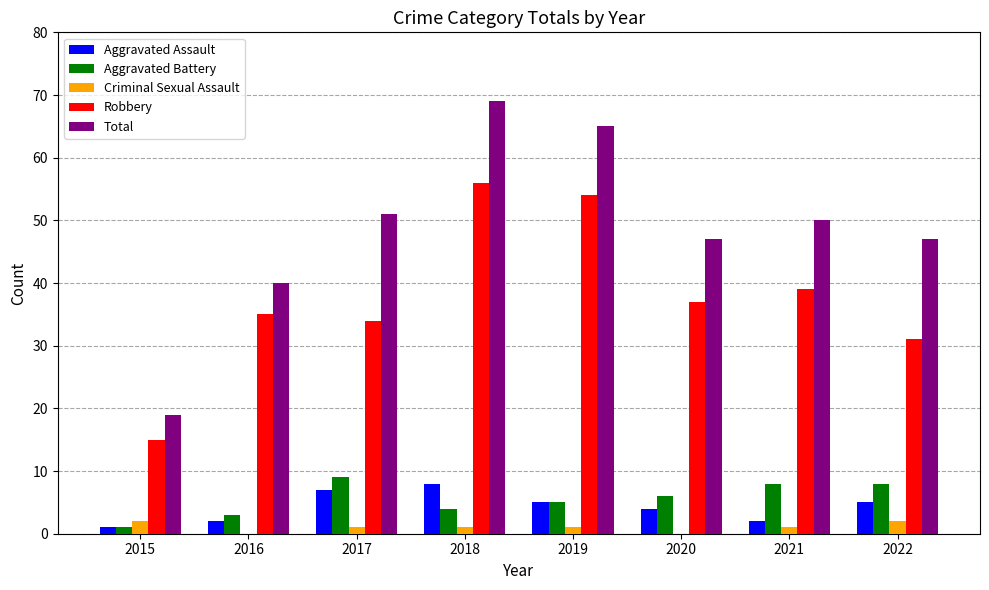

Are the bars grouped side by side (vs. stacked)?

Yes